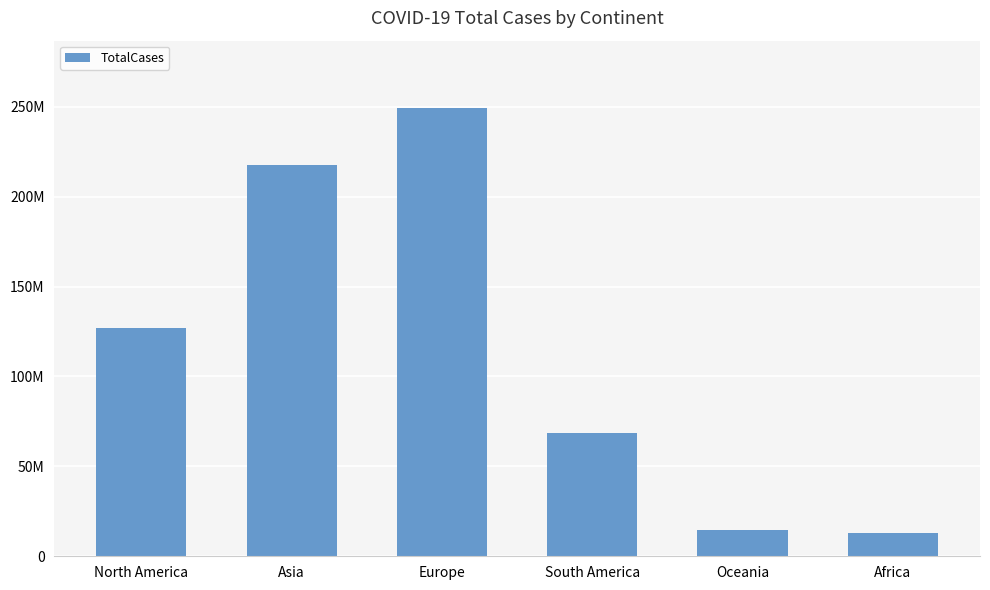

Are the bars grouped side by side (vs. stacked)?

No